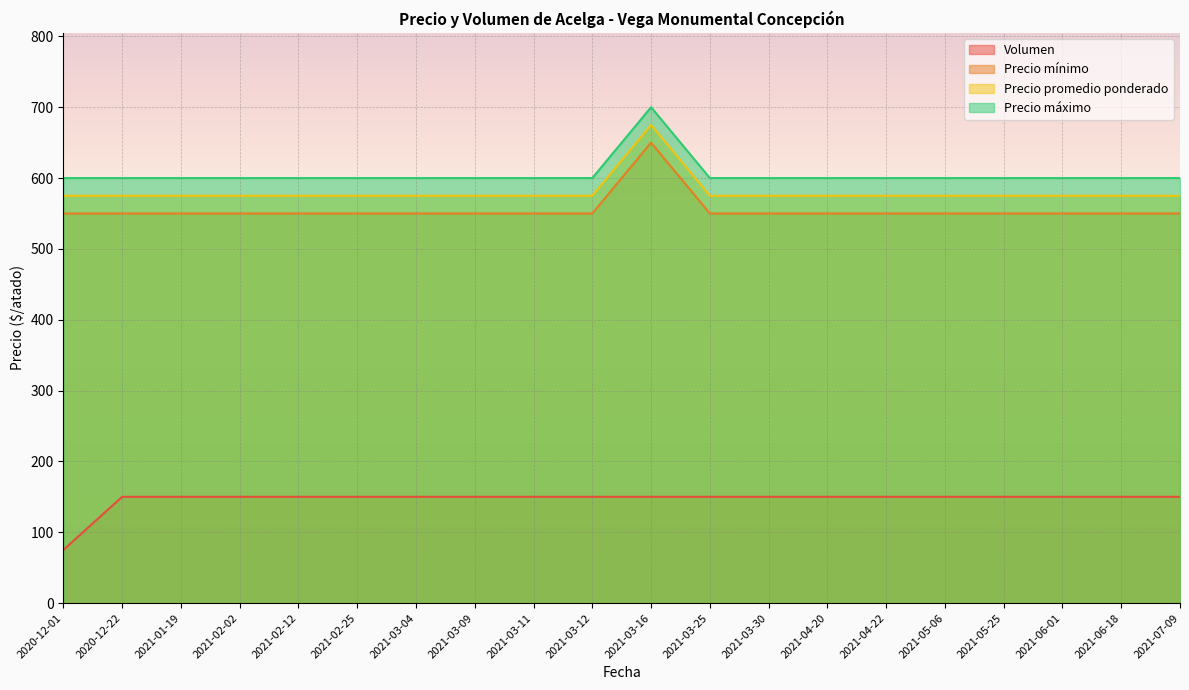

The value of Precio promedio ponderado at 2021-02-25 is 838. True or false?

False